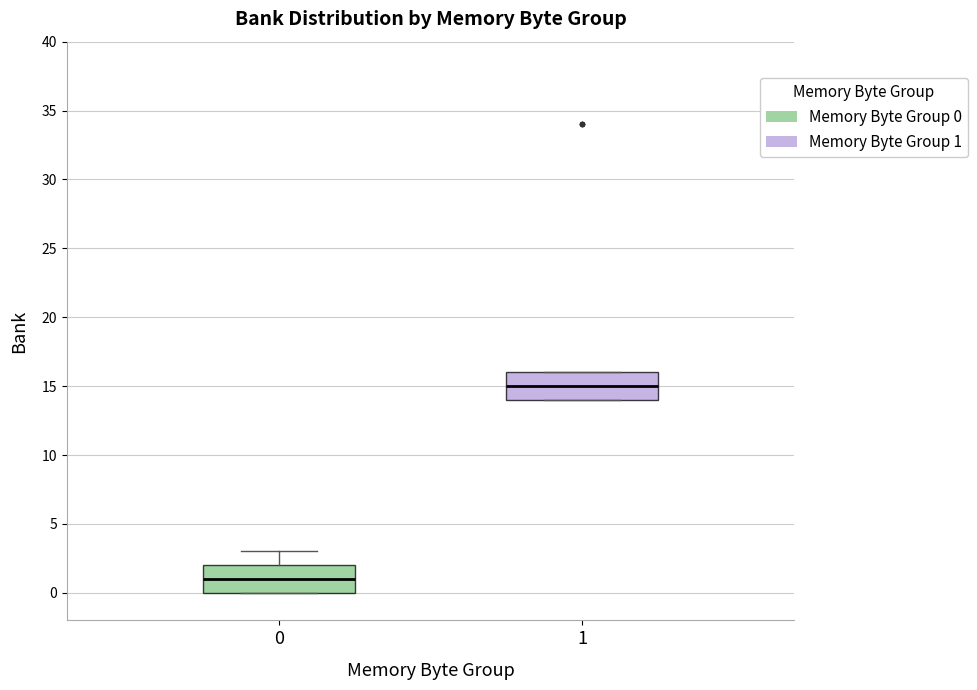

Reading left to right, transcribe this box plot: for each box, give where its median line is, the range the box spans, and where its two whiskers end, as read against the y-axis. The values are not printed on the chart, so give them approximately, as read against the axis.

0: median 1, box 0 to 2, whiskers 0 to 3
1: median 15, box 14 to 16, whiskers 14 to 16